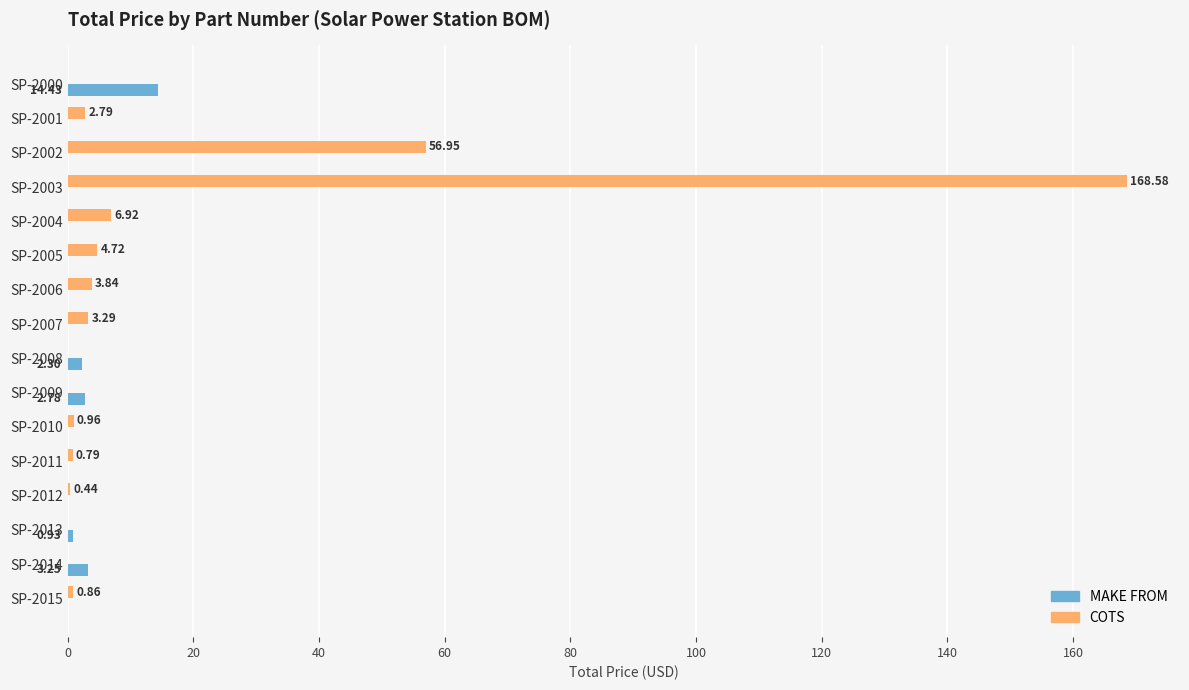

What is the average value of the MAKE FROM series?

1.5